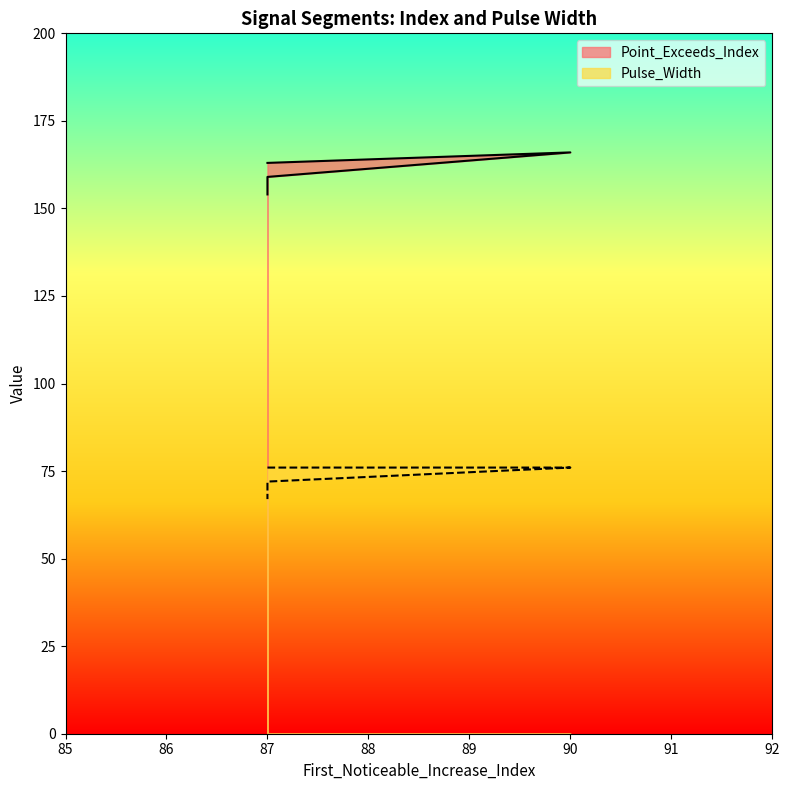

Reading left to right, transcribe all the data shown in this chart.

Point_Exceeds_Index: 87=163	90=166	87=159	87=155	87=154
Pulse_Width: 87=76	90=76	87=72	87=68	87=67